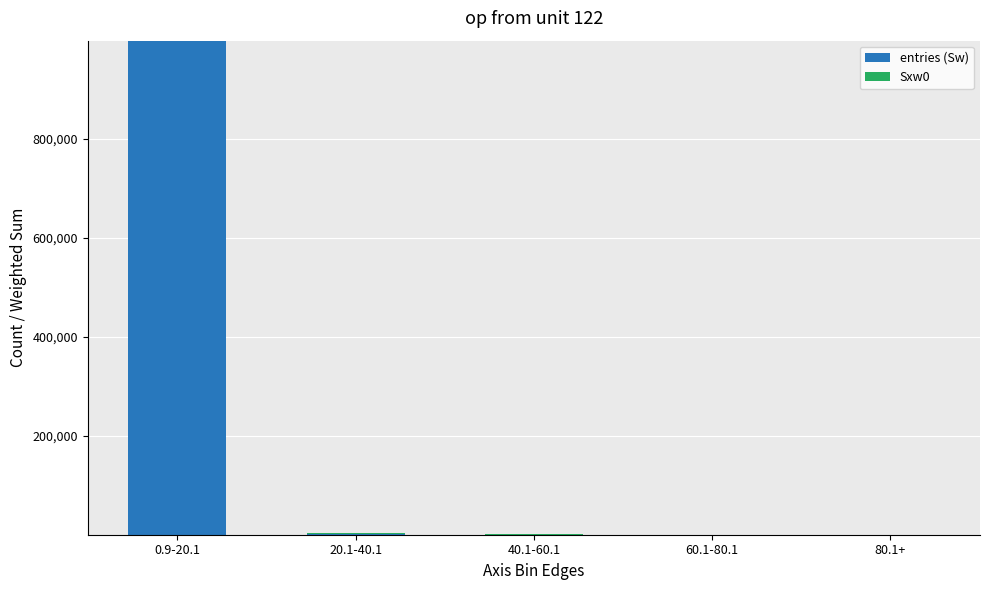

At which category is the sum across all series the highest?

0.9-20.1